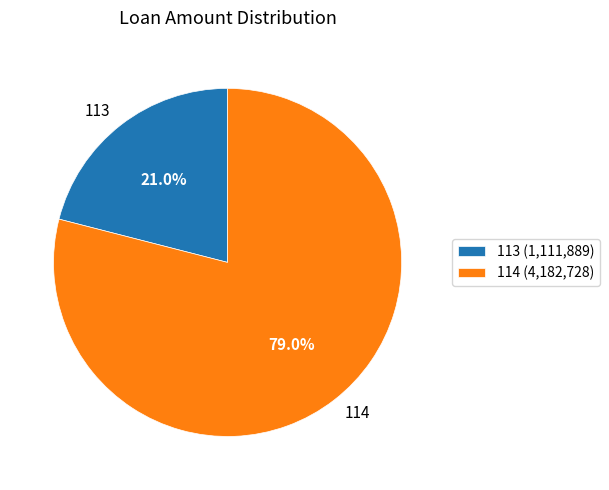

What portion of the pie excludes 114?

21.0%